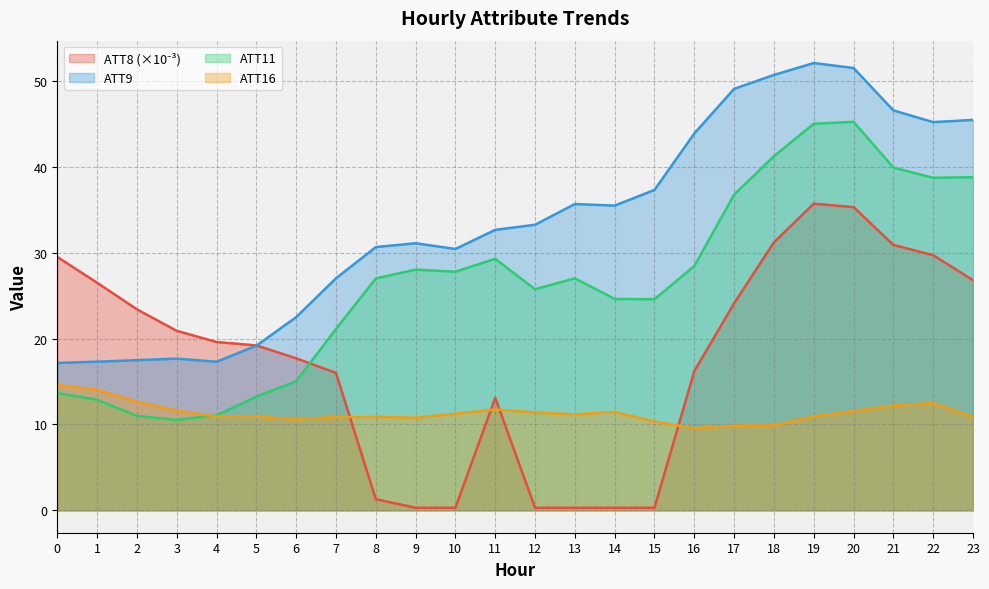

Between 13 and 15, which series saw the biggest shift?

ATT11